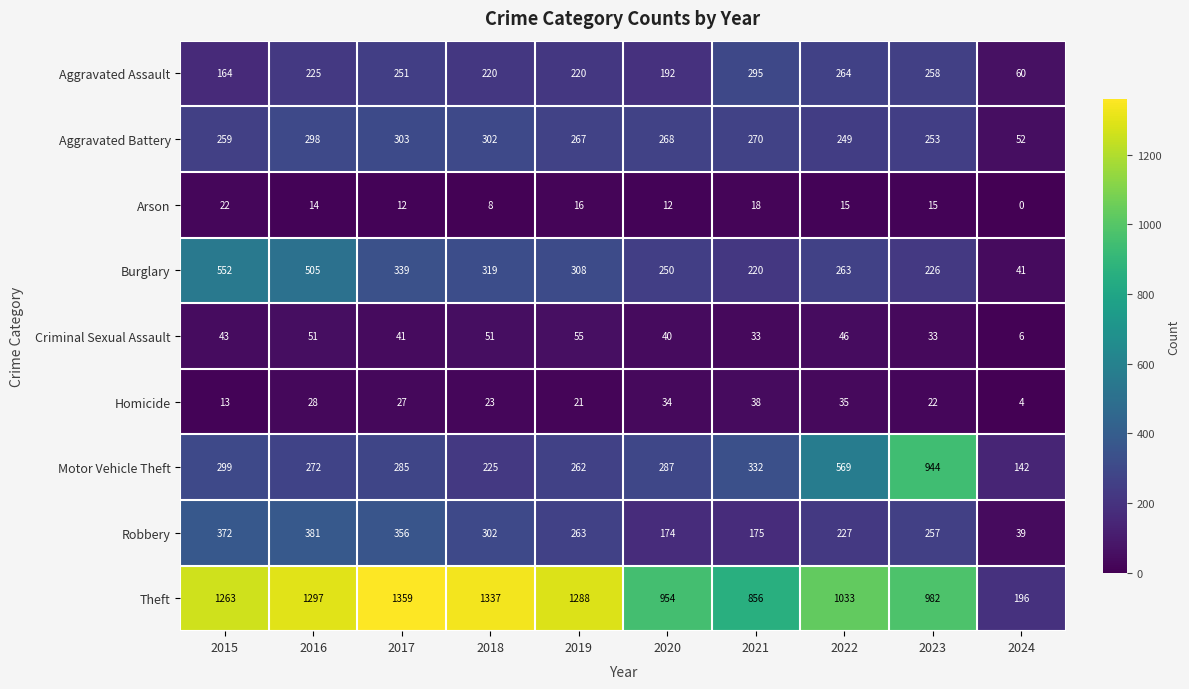

True or false: Criminal Sexual Assault has a value of 46 at 2022.

True